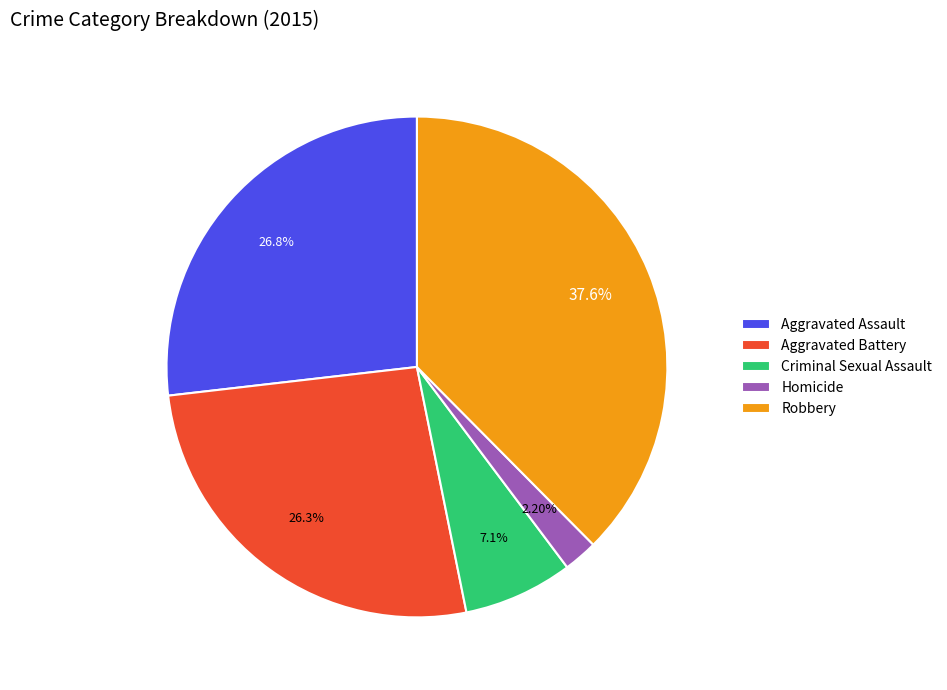

Does Aggravated Assault represent more than half of the total?

No